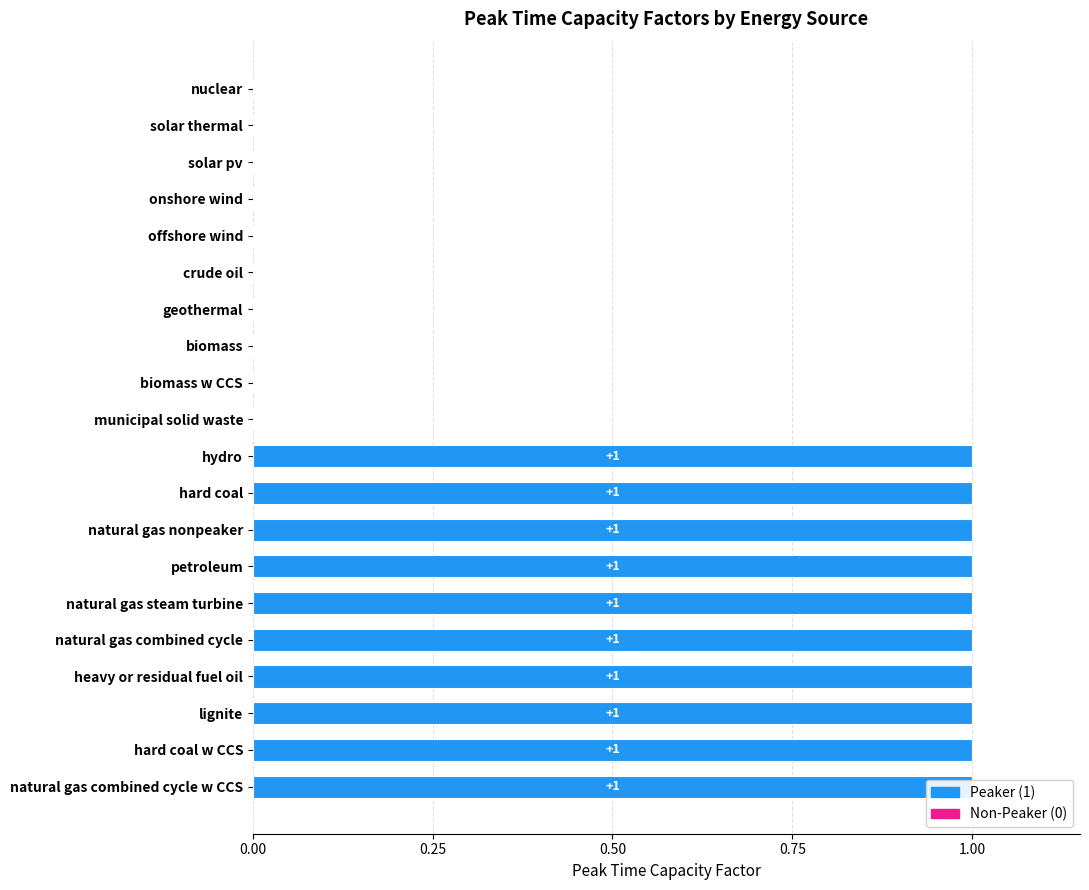

What is the sum of the values at natural gas combined cycle w CCS and geothermal?

1